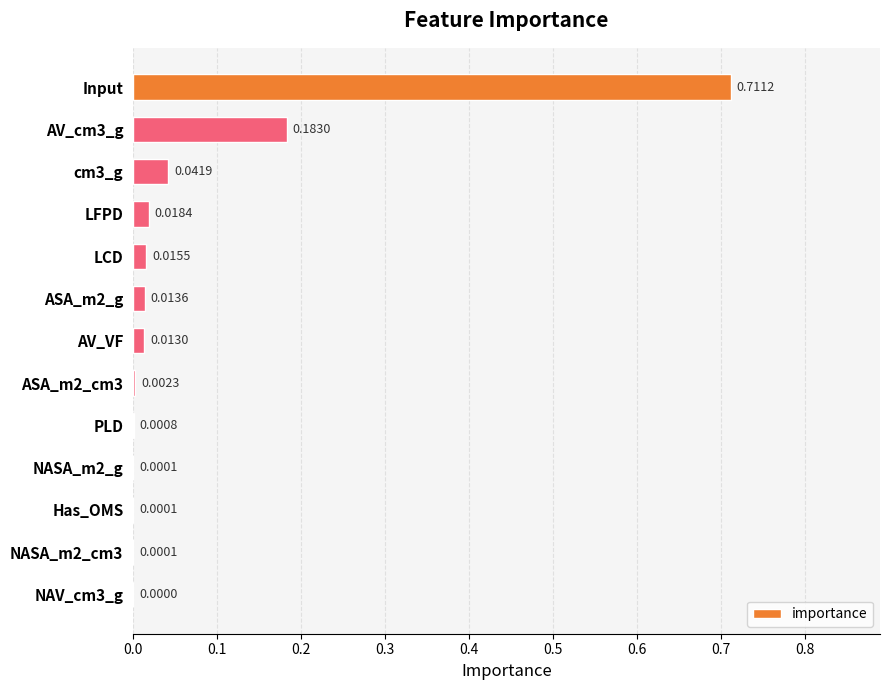

Where is the data nearest to the value 0?

NAV_cm3_g